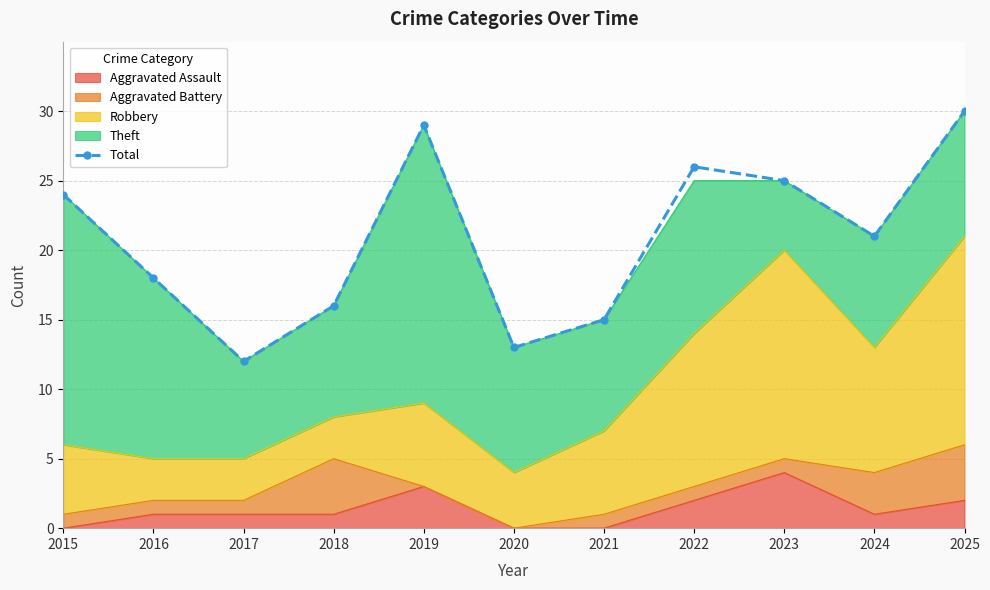

What is the difference between the values at 2015 and 2018?

8